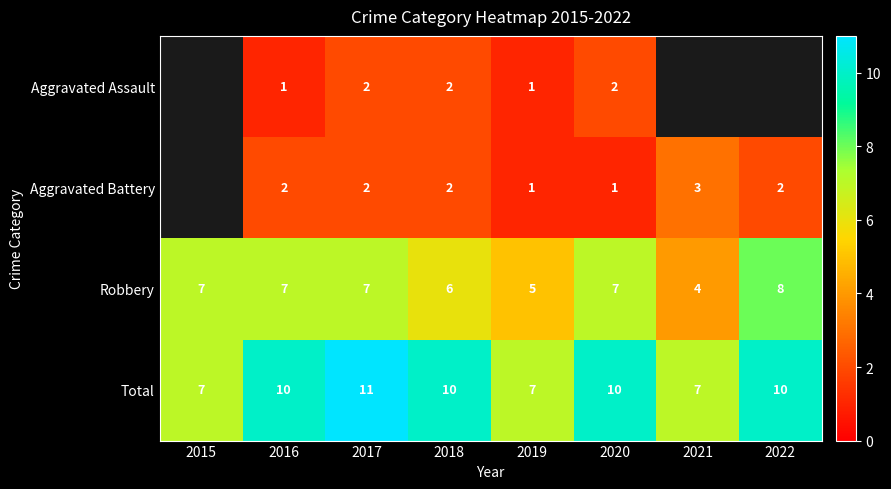

What is the maximum value for Robbery?

8